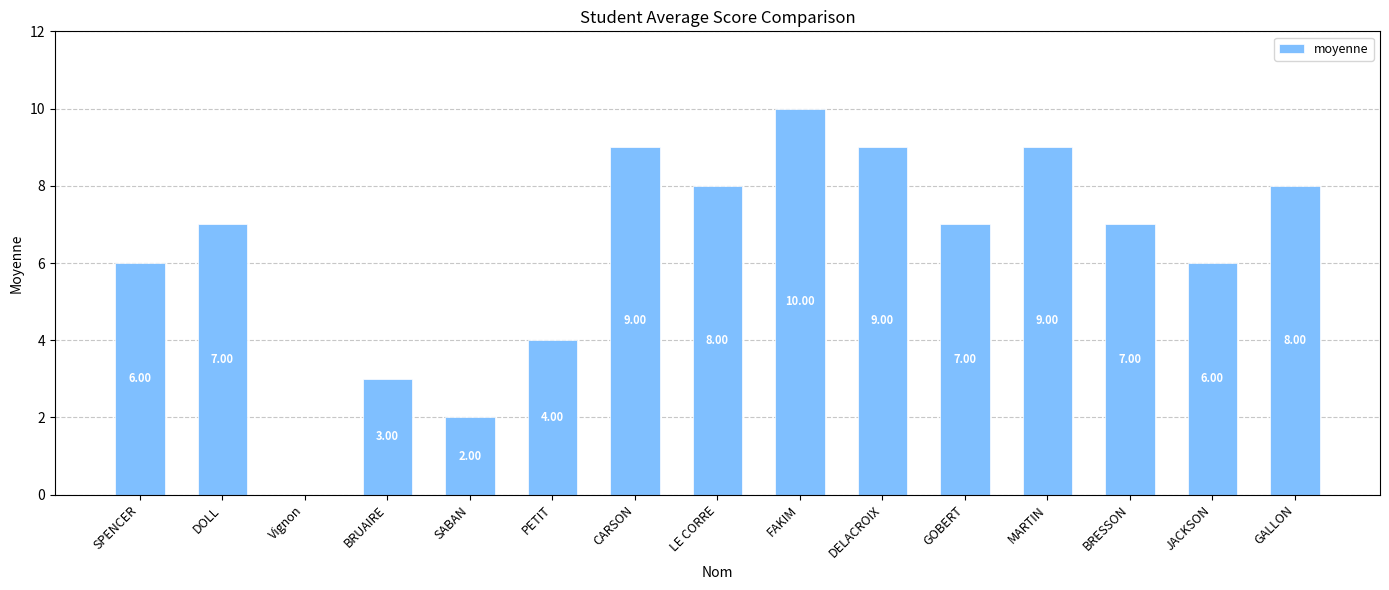

How many series are shown in this chart?

1